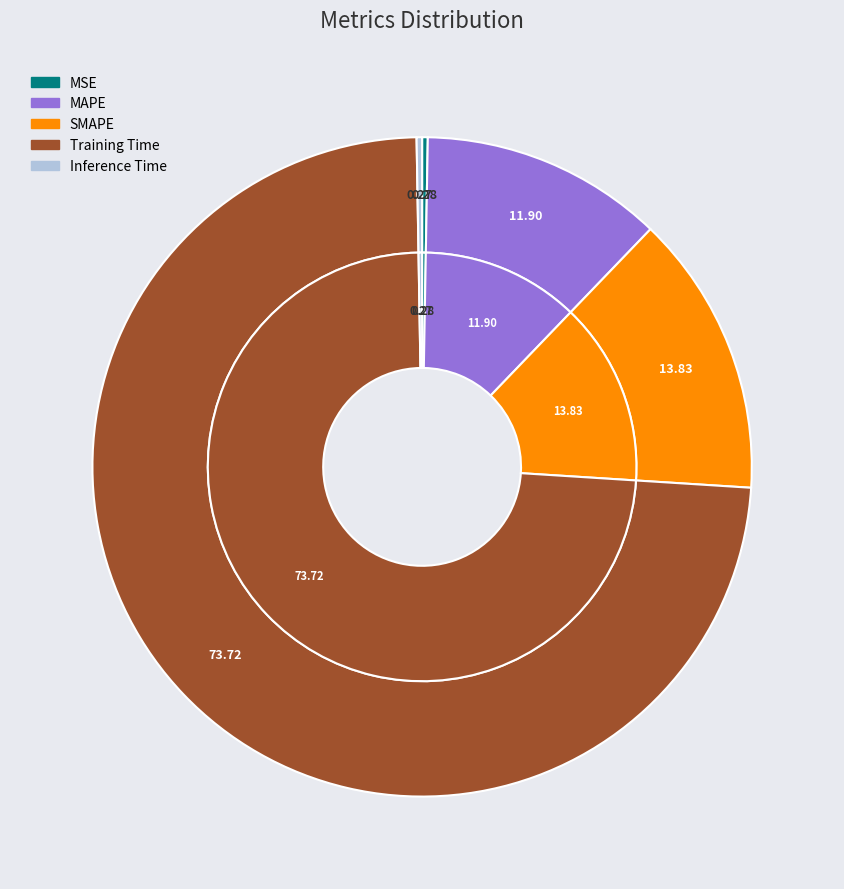

The SMAPE slice represents 28% of the pie. True or false?

False